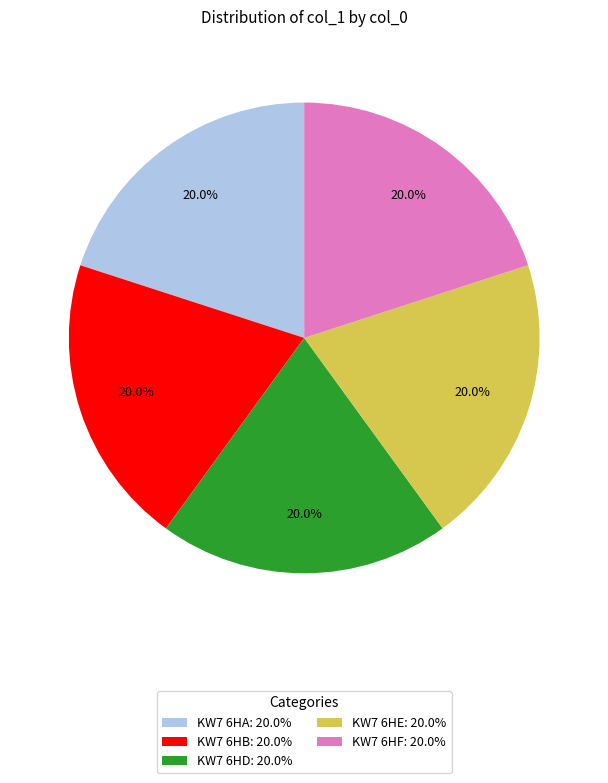

What is the ratio of the value at KW7 6HA to the value at KW7 6HF?

1.0